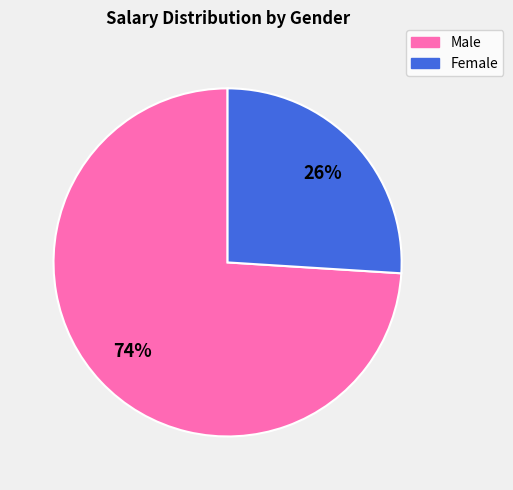

Does any single category account for the majority?

Yes